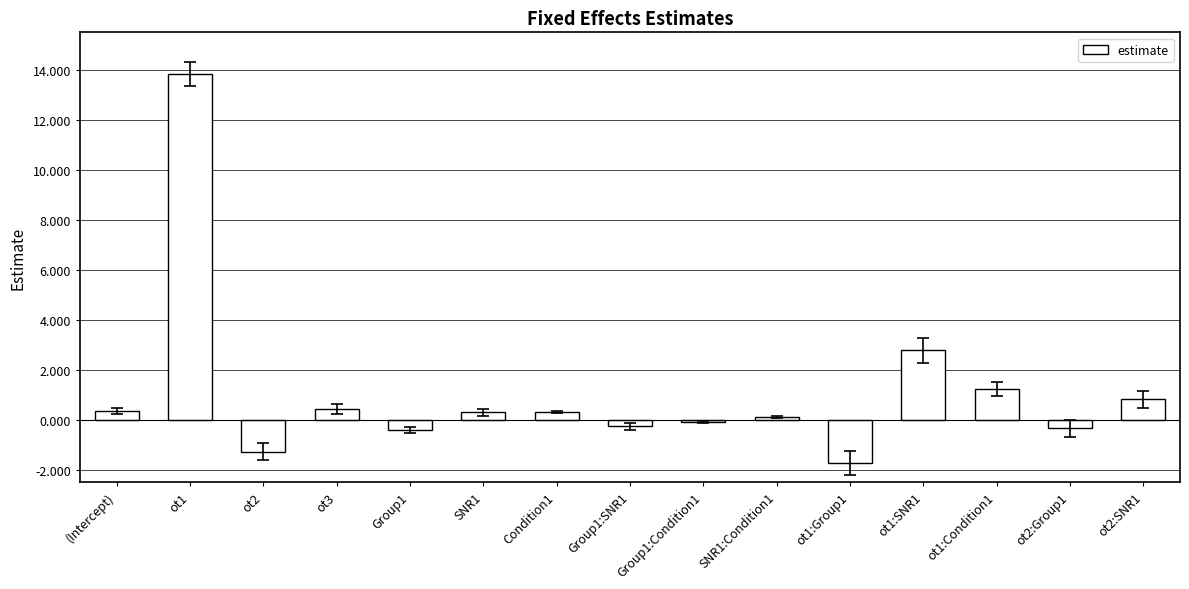

How many data points are above 0?

9